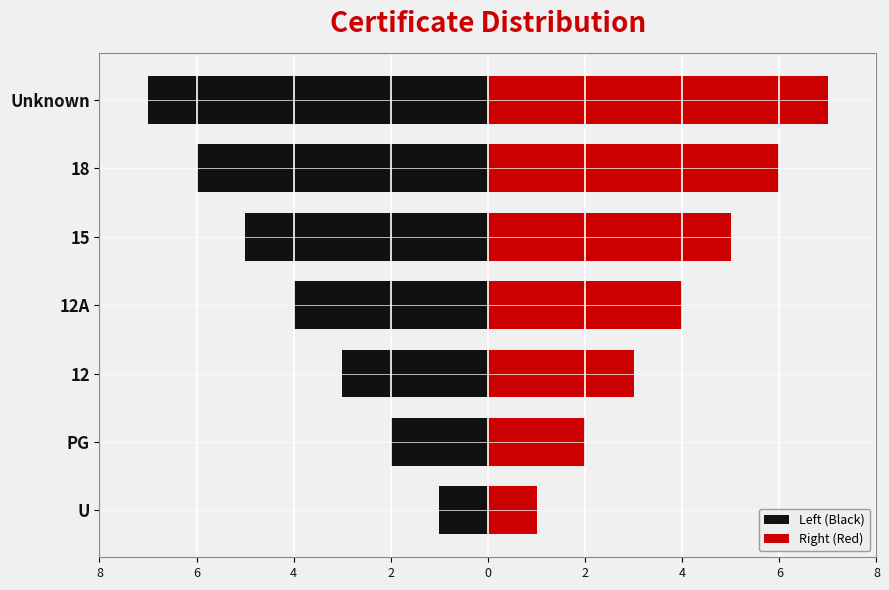

What is the difference between the maximum and minimum values in the Right (Red) series?

6